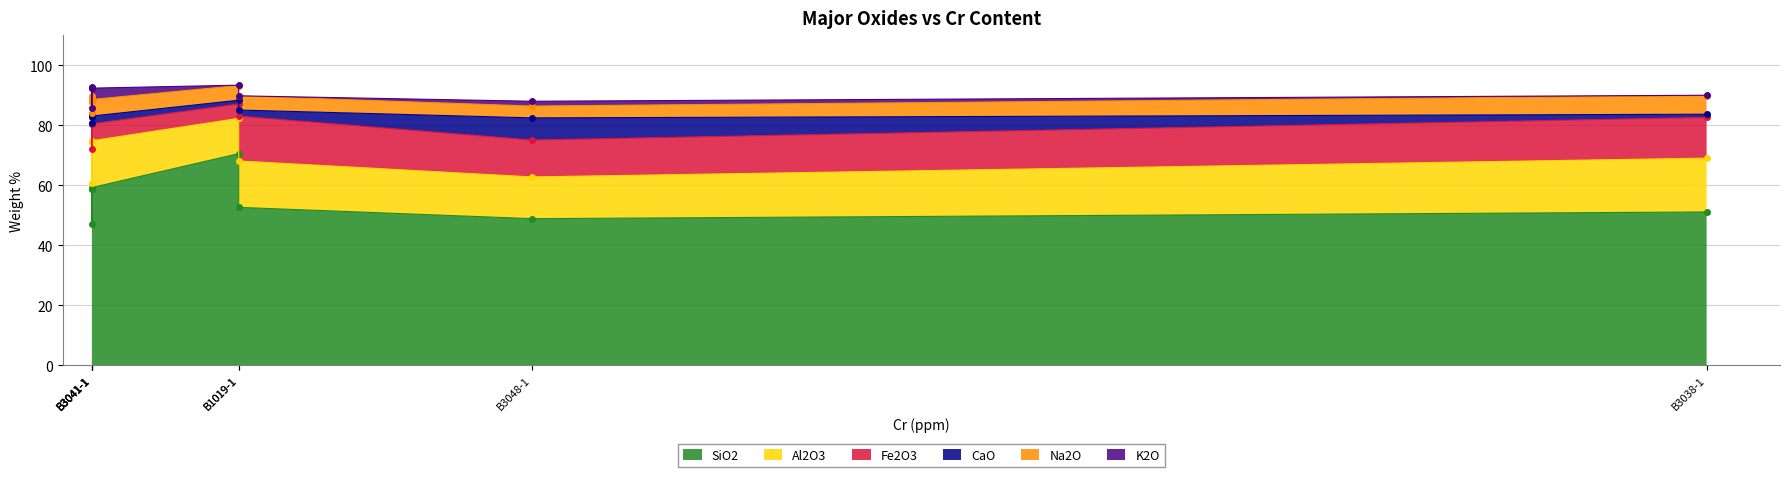

List the series in order of their peak value, lowest first.

K2O, Na2O, CaO, Fe2O3, Al2O3, SiO2